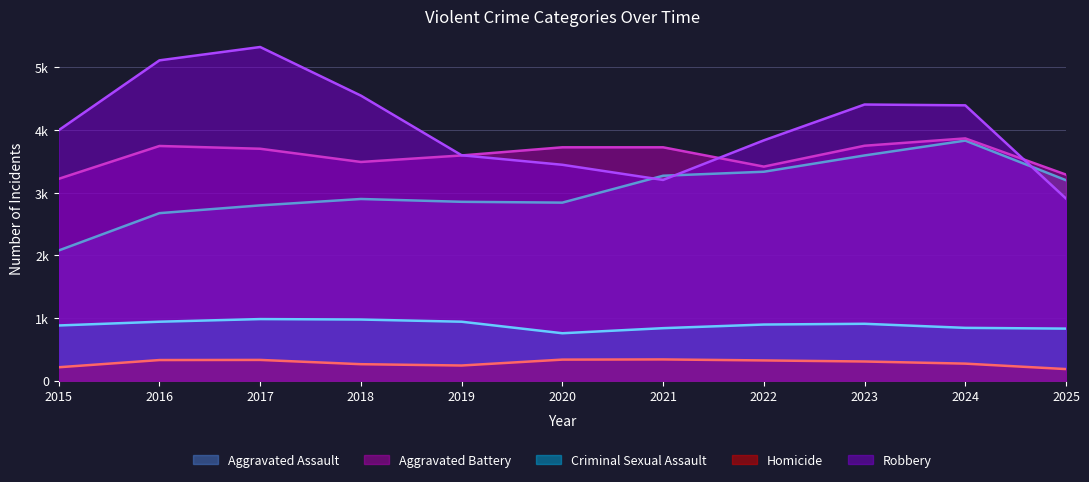

True or false: Criminal Sexual Assault and Homicide intersect in this chart.

False